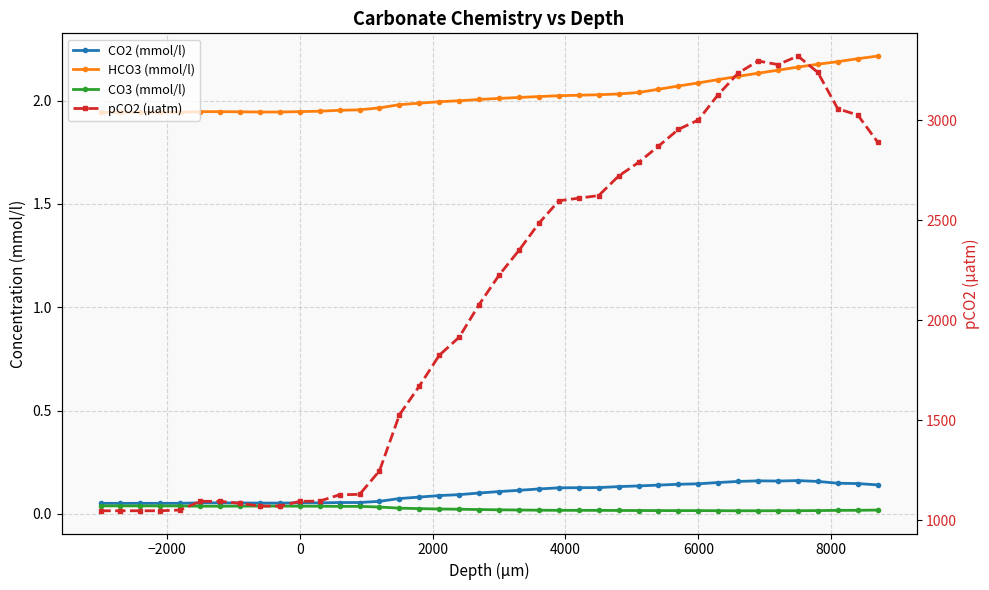

Which series has the largest total across all categories?

pCO2 (µatm)